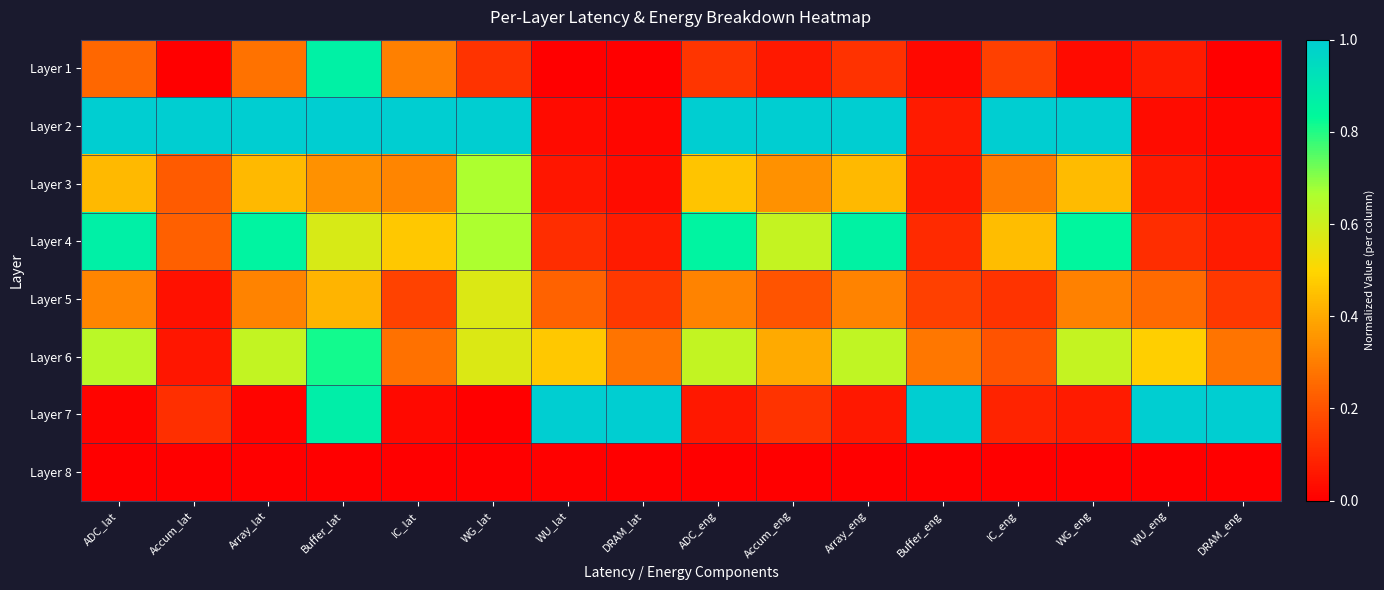

What is the difference between the highest and lowest values at ADC_lat?

1.0